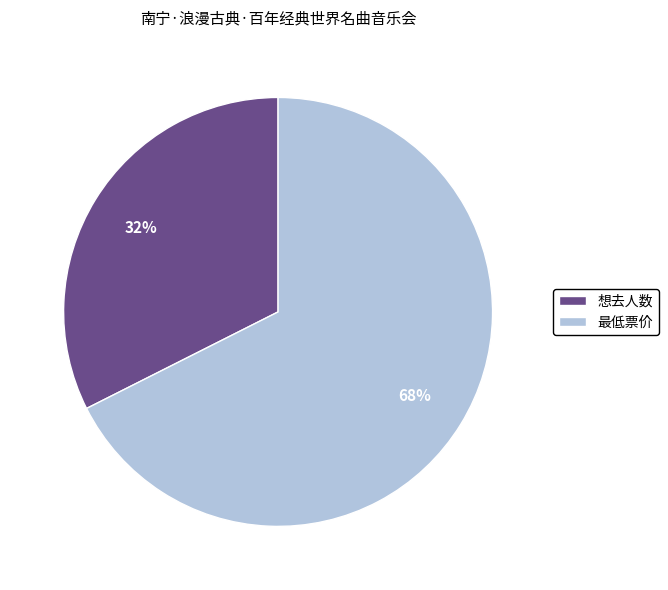

Combined, do 最低票价 and 想去人数 account for over 50%?

Yes